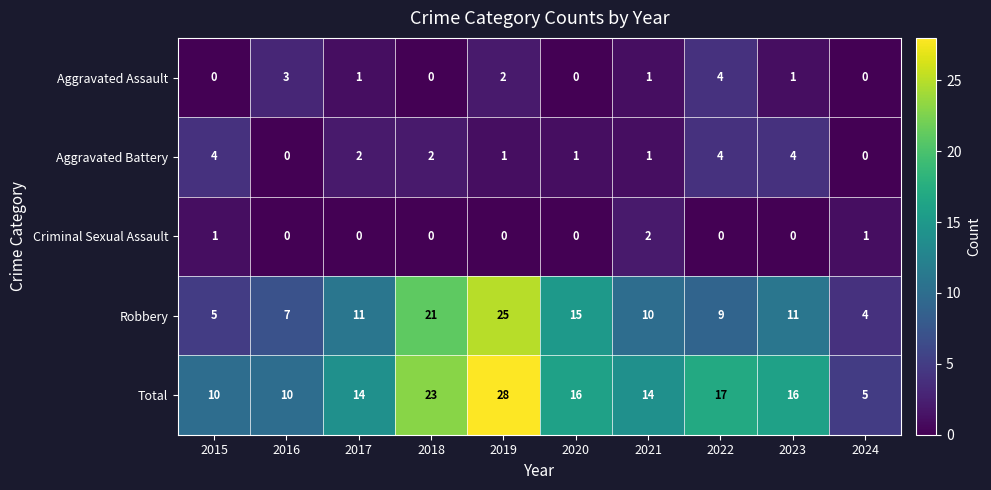

At how many categories does at least one series exceed 27?

1